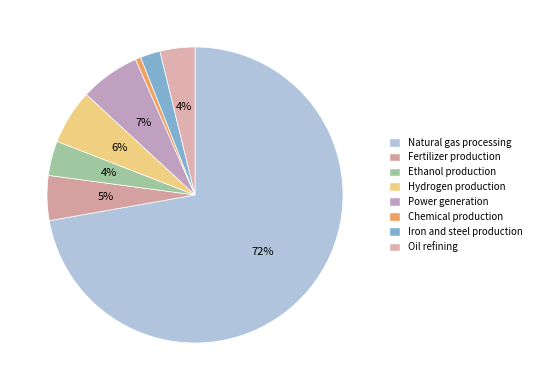

Count the number of slices in the pie.

8